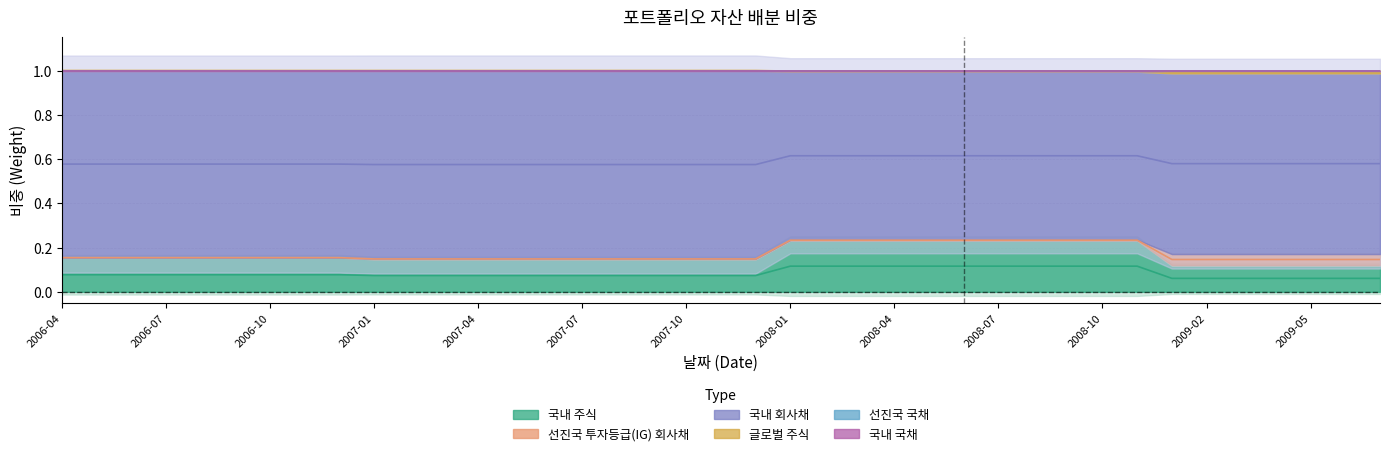

What is the lowest value of the 국내 주식 series?

0.1